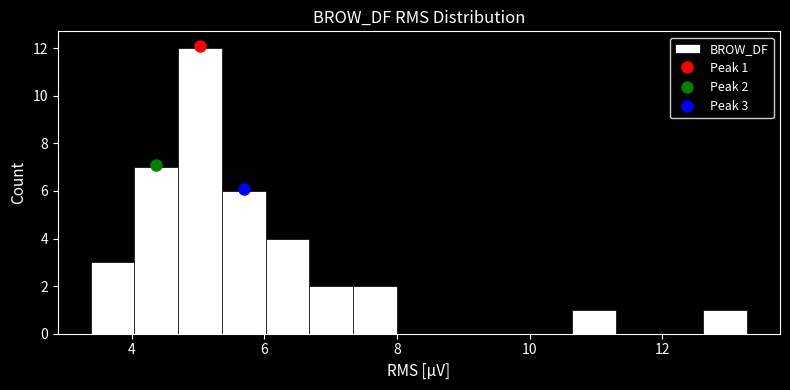

Around what value on the x-axis is the tallest bar? Give the approximate position of its centre, as read against the axis.

5.0